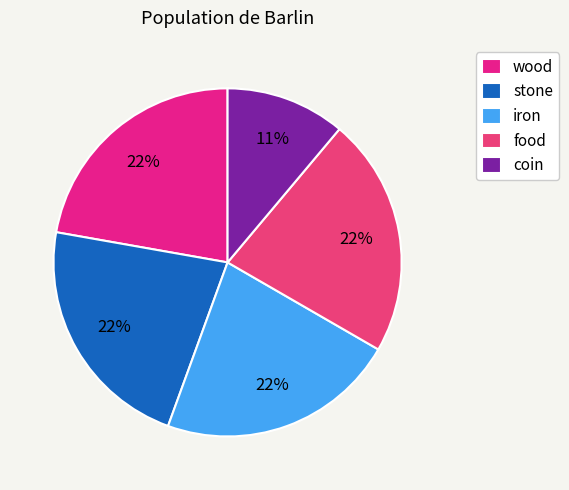

Which slice is the smallest?

coin